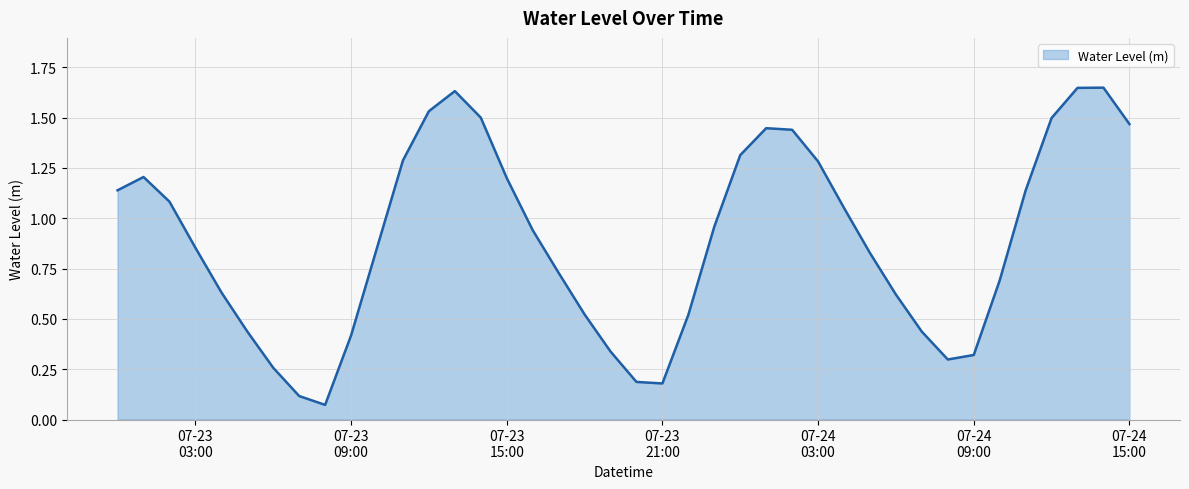

Rank the categories by value from lowest to highest.

2023-07-23 08:00:00, 2023-07-23 07:00:00, 2023-07-23 21:00:00, 2023-07-23 20:00:00, 2023-07-23 06:00:00, 2023-07-24 08:00:00, 2023-07-24 09:00:00, 2023-07-23 19:00:00, 2023-07-23 09:00:00, 2023-07-24 07:00:00, 2023-07-23 05:00:00, 2023-07-23 22:00:00, 2023-07-23 18:00:00, 2023-07-24 06:00:00, 2023-07-23 04:00:00, 2023-07-24 10:00:00, 2023-07-23 17:00:00, 2023-07-24 05:00:00, 2023-07-23 10:00:00, 2023-07-23 03:00:00, 2023-07-23 16:00:00, 2023-07-23 23:00:00, 2023-07-24 04:00:00, 2023-07-23 02:00:00, 2023-07-24 11:00:00, 2023-07-23 00:00:00, 2023-07-23 15:00:00, 2023-07-23 01:00:00, 2023-07-24 03:00:00, 2023-07-23 11:00:00, 2023-07-24 00:00:00, 2023-07-24 02:00:00, 2023-07-24 01:00:00, 2023-07-24 15:00:00, 2023-07-24 12:00:00, 2023-07-23 14:00:00, 2023-07-23 12:00:00, 2023-07-23 13:00:00, 2023-07-24 13:00:00, 2023-07-24 14:00:00